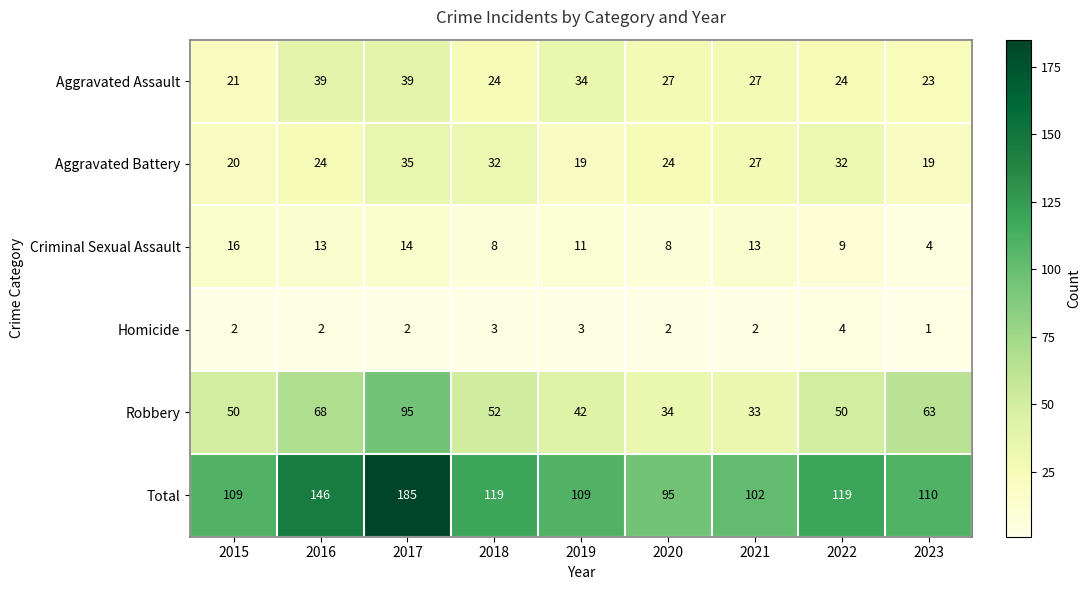

The Criminal Sexual Assault series shows 8 at 2017. True or false?

False